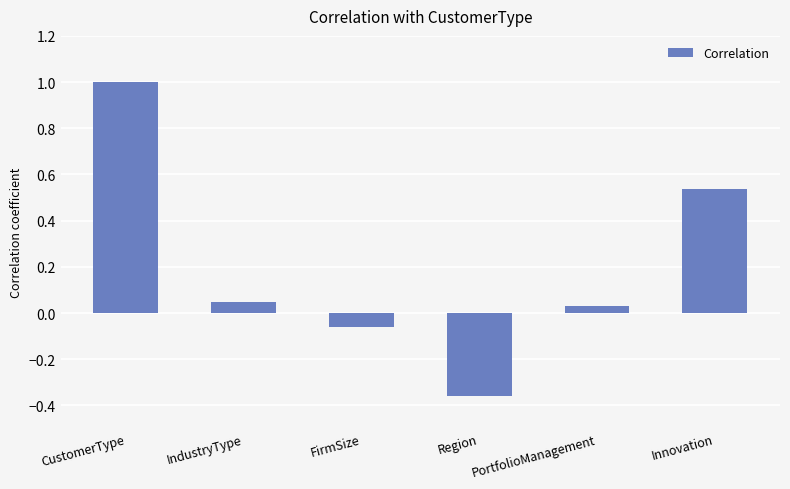

Which label corresponds to the smallest value in the chart?

Region